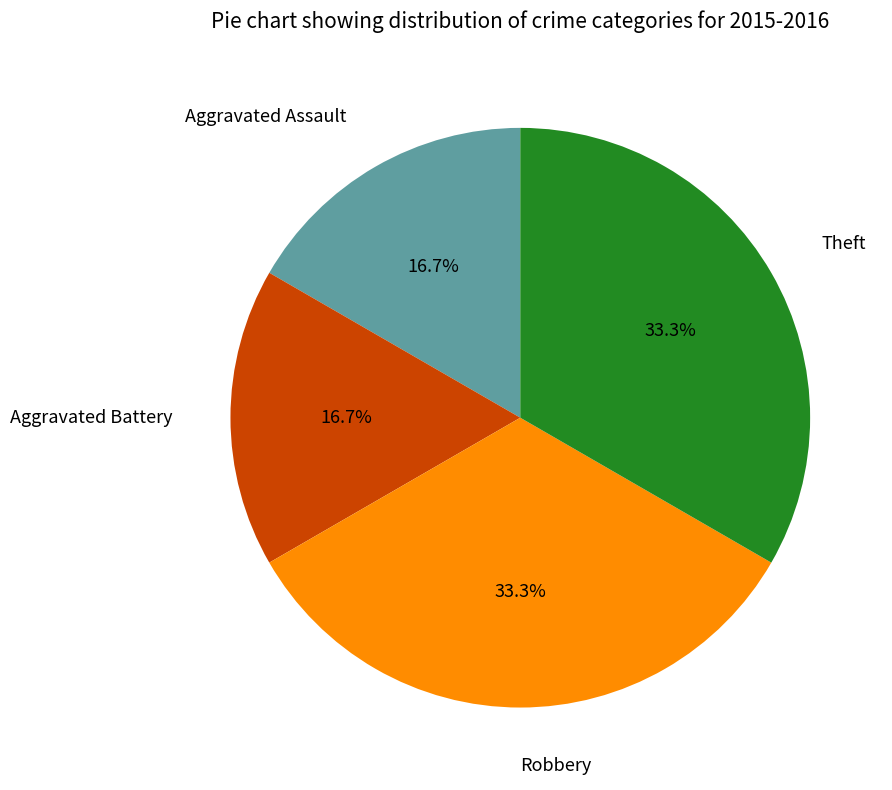

How many slices are in this pie chart?

4